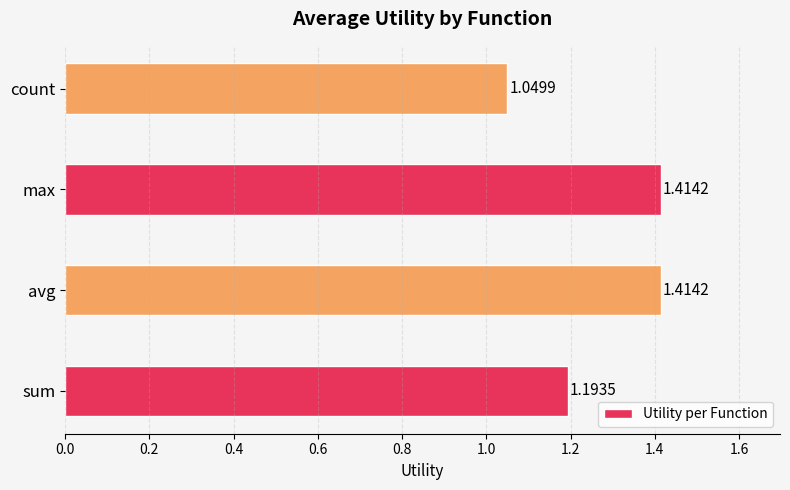

What is the sum of the values at sum and avg?

2.6